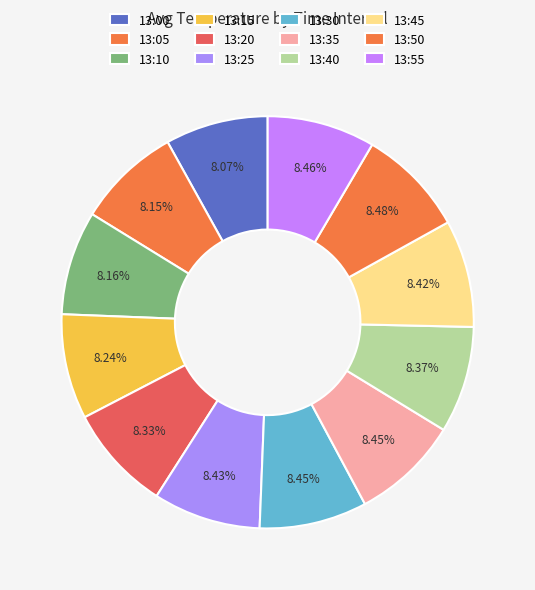

To the nearest percent, what is the combined percentage of 13:40 and 13:50?

17%